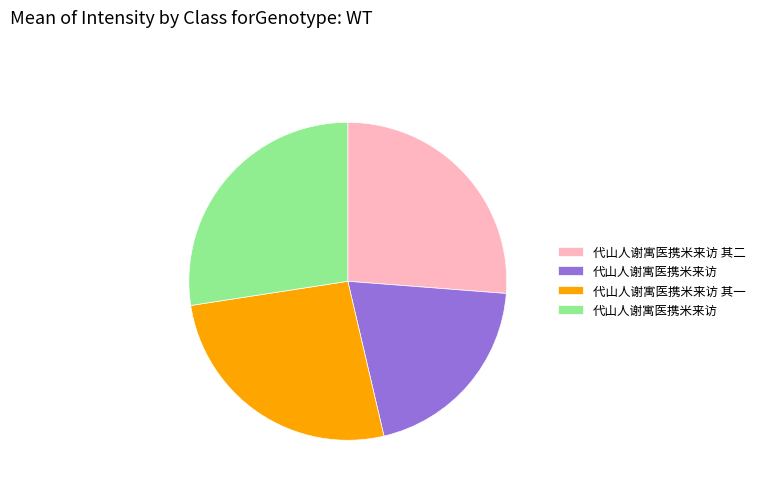

Is there any slice that represents more than half of the pie?

No